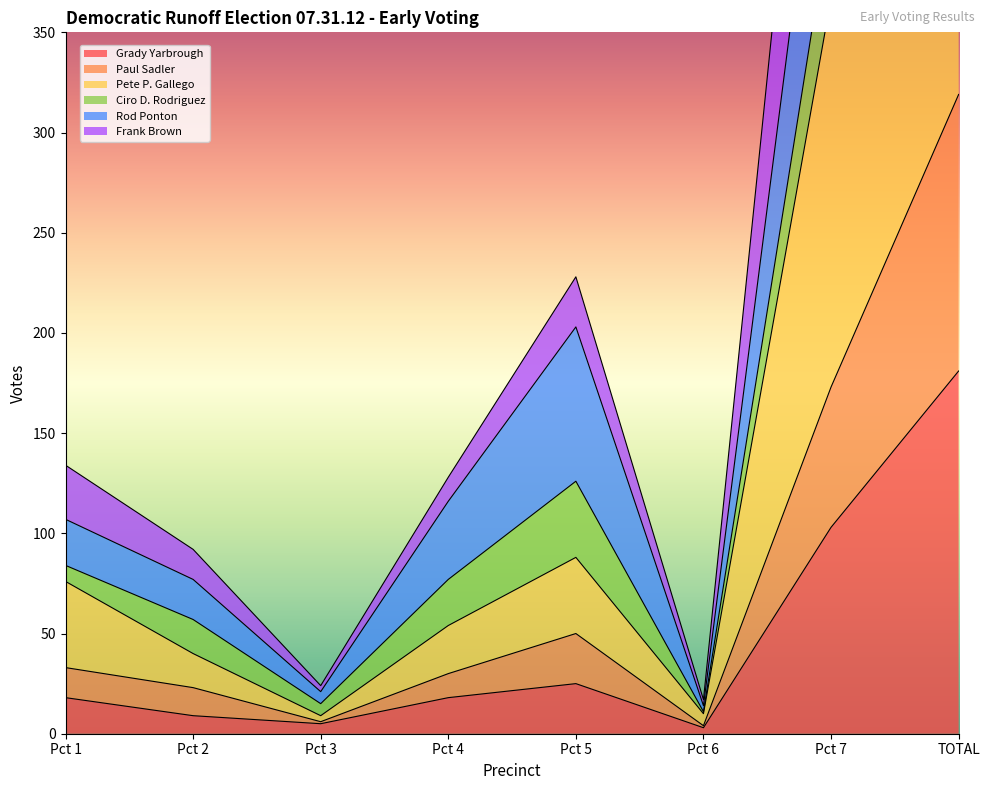

How many values in the Frank Brown series exceed 33?

3